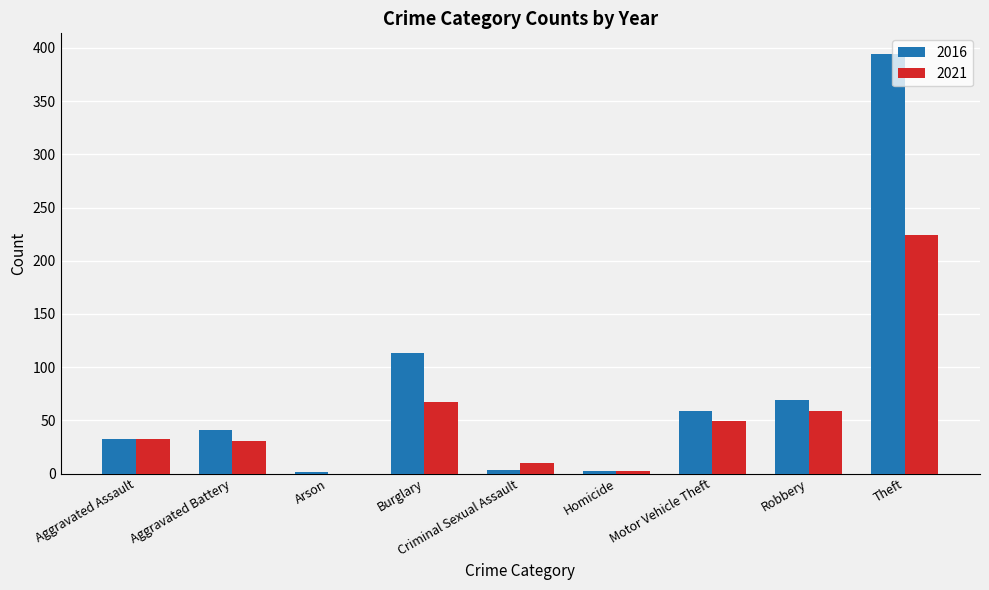

Which series changed the most between Burglary and Robbery?

2016